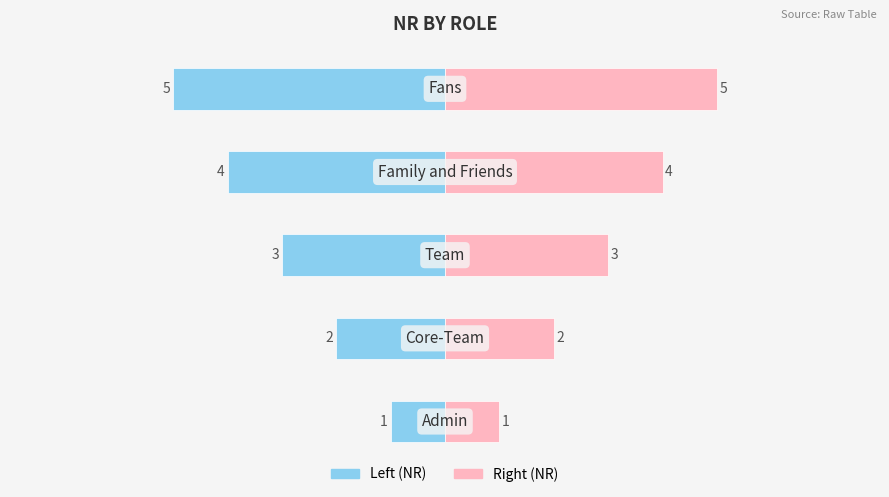

Count the NR (Left) values in the range -4 to -2.

3